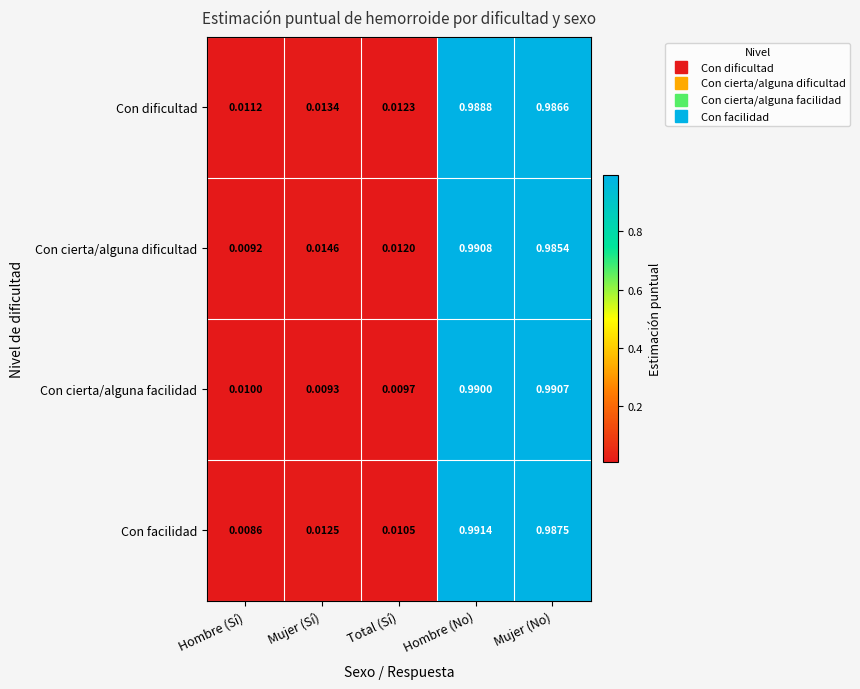

At which category is the sum across all series the highest?

Hombre (No)